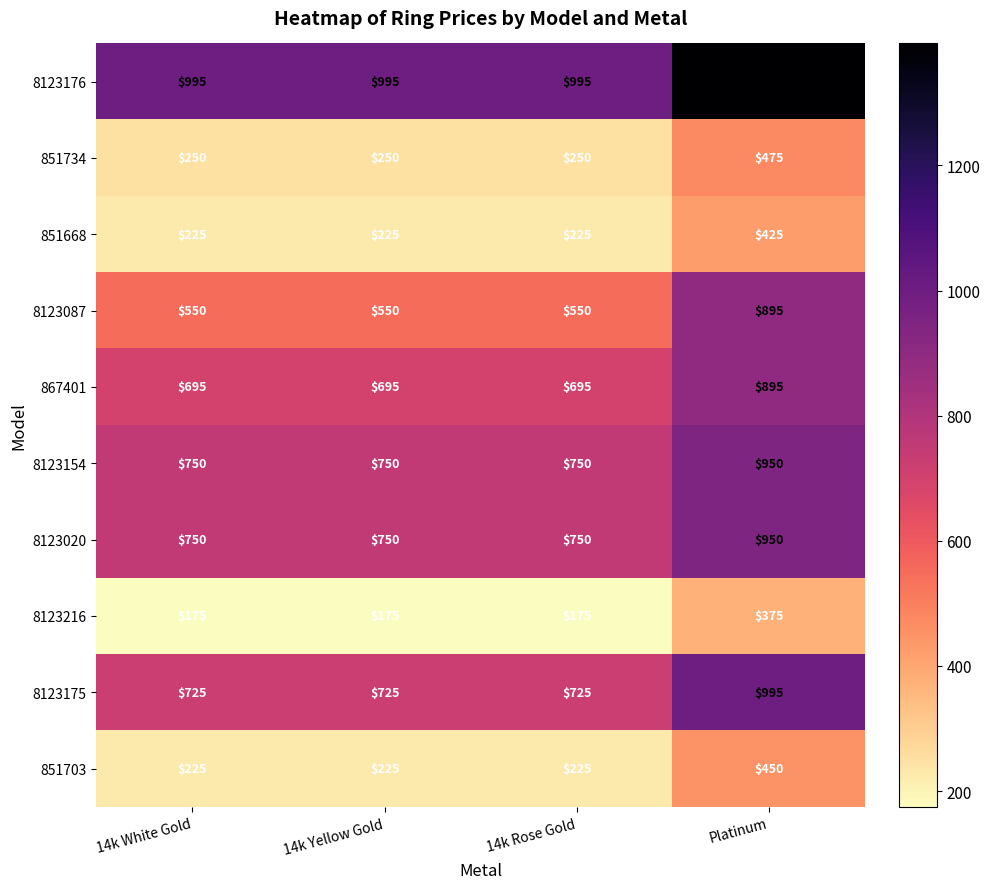

What is the average value of the 8123216 series?

225